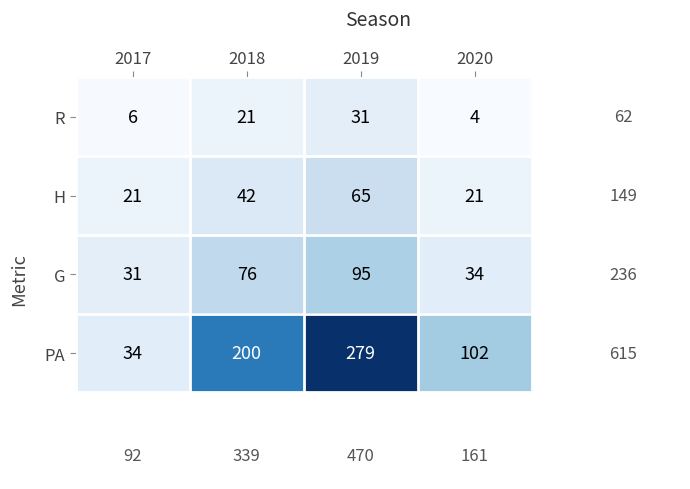

Reading left to right, what are all the values shown in this chart?

R: 6	21	31	4
H: 21	42	65	21
G: 31	76	95	34
PA: 34	200	279	102